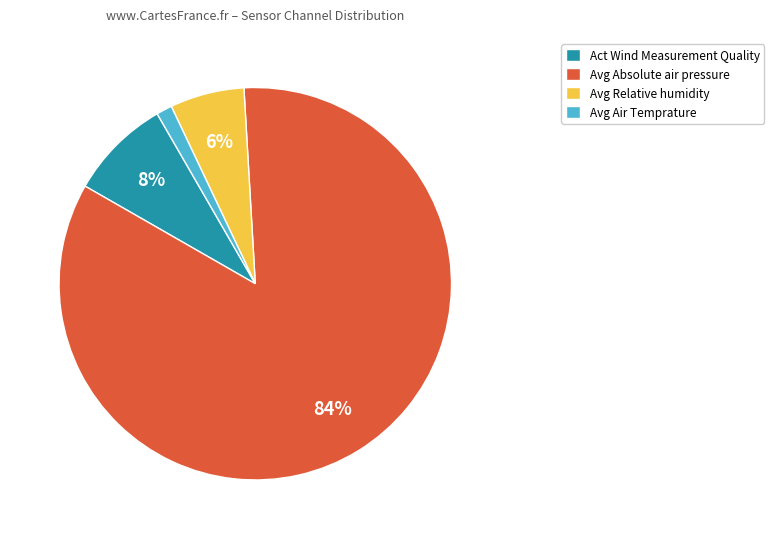

What is the largest slice in the pie chart?

Avg Absolute air pressure